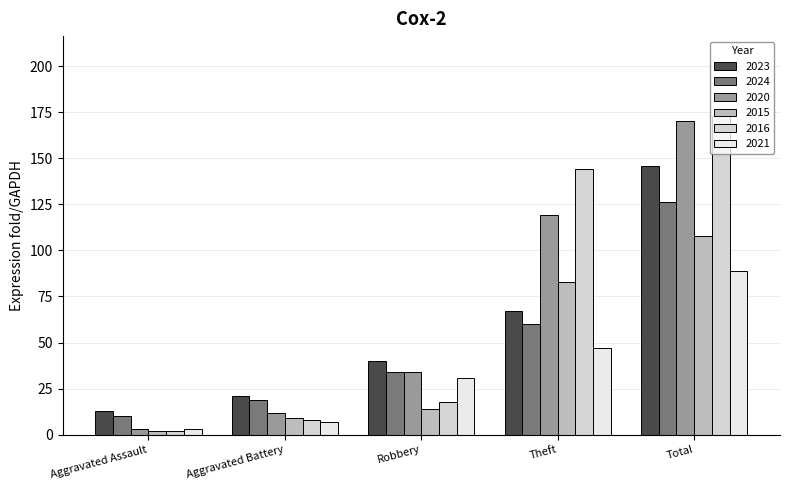

The 2020 series shows 119 at Theft. True or false?

True